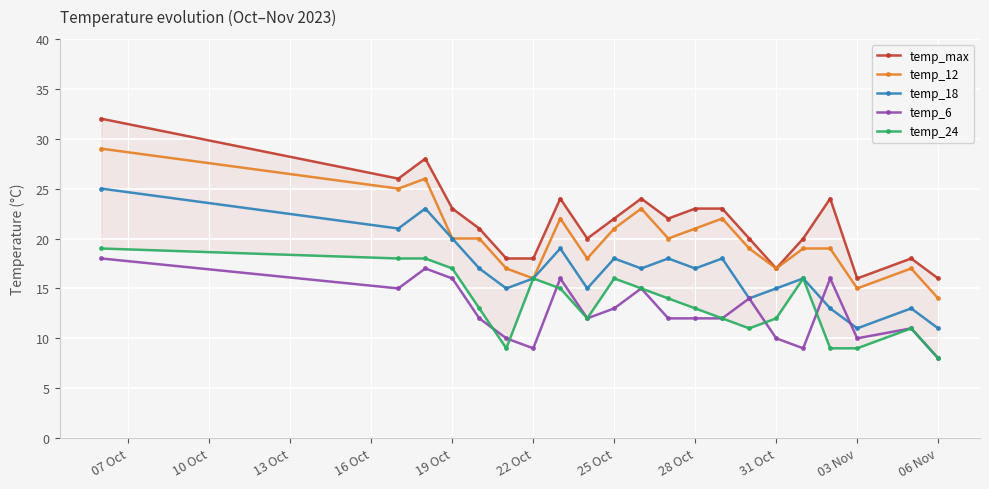

Which series has the largest range (max minus min)?

temp_max